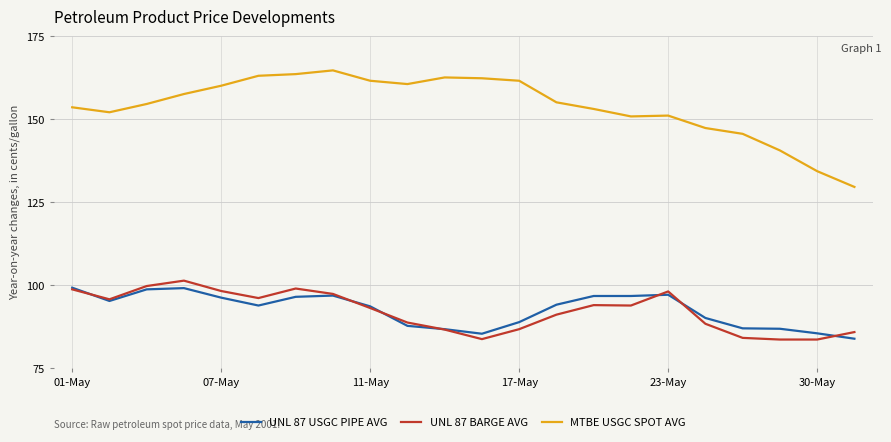

True or false: UNL 87 BARGE AVG and MTBE USGC SPOT AVG intersect in this chart.

False